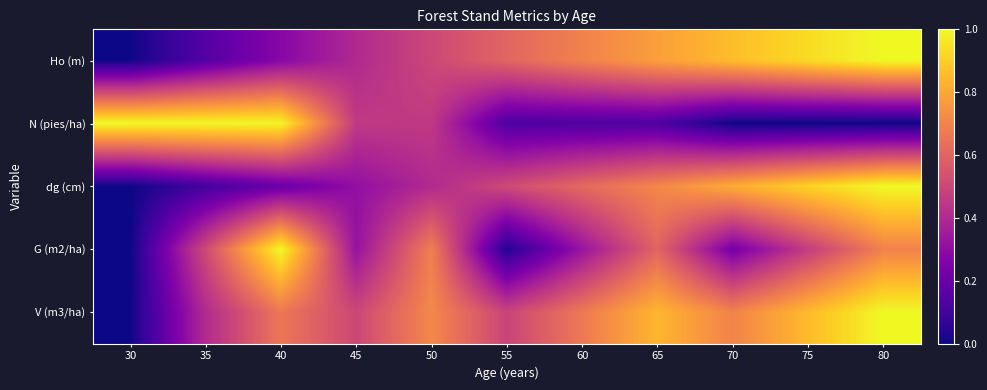

Between 65 and 70, which series saw the biggest shift?

G (m2/ha)